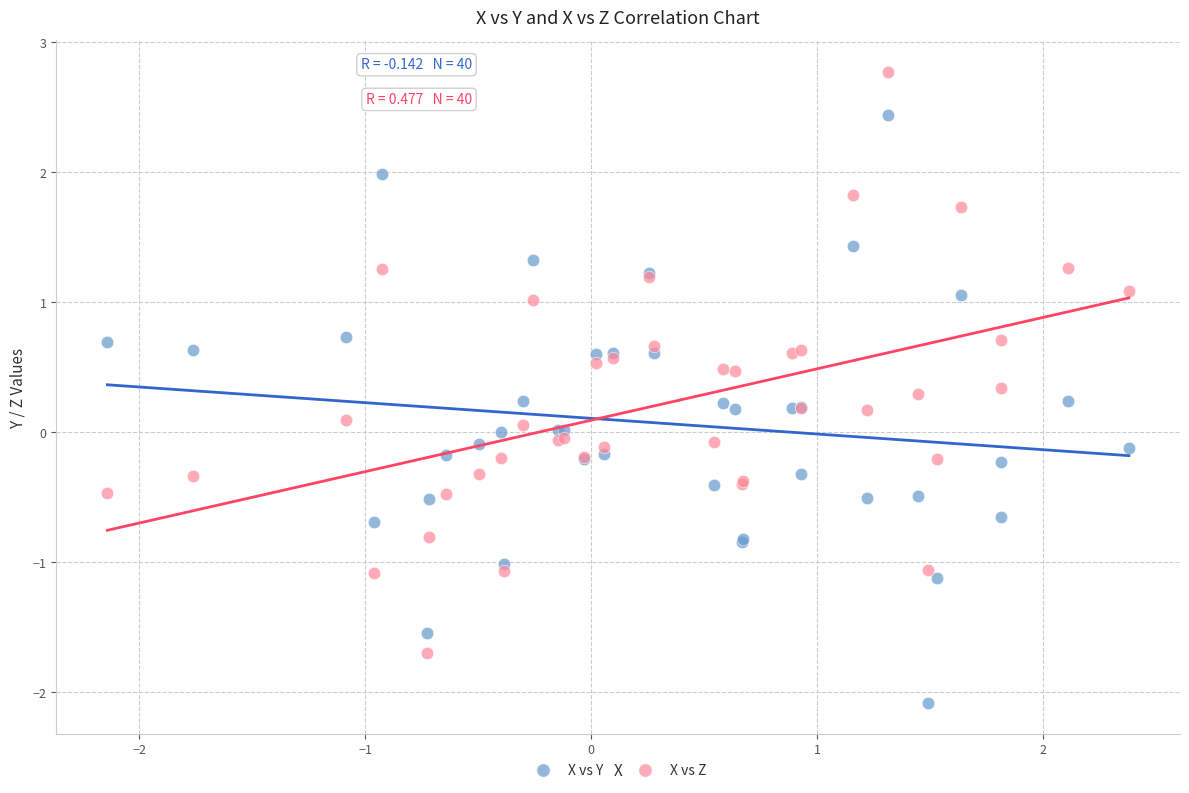

Which series reaches the minimum Y coordinate?

X vs Y